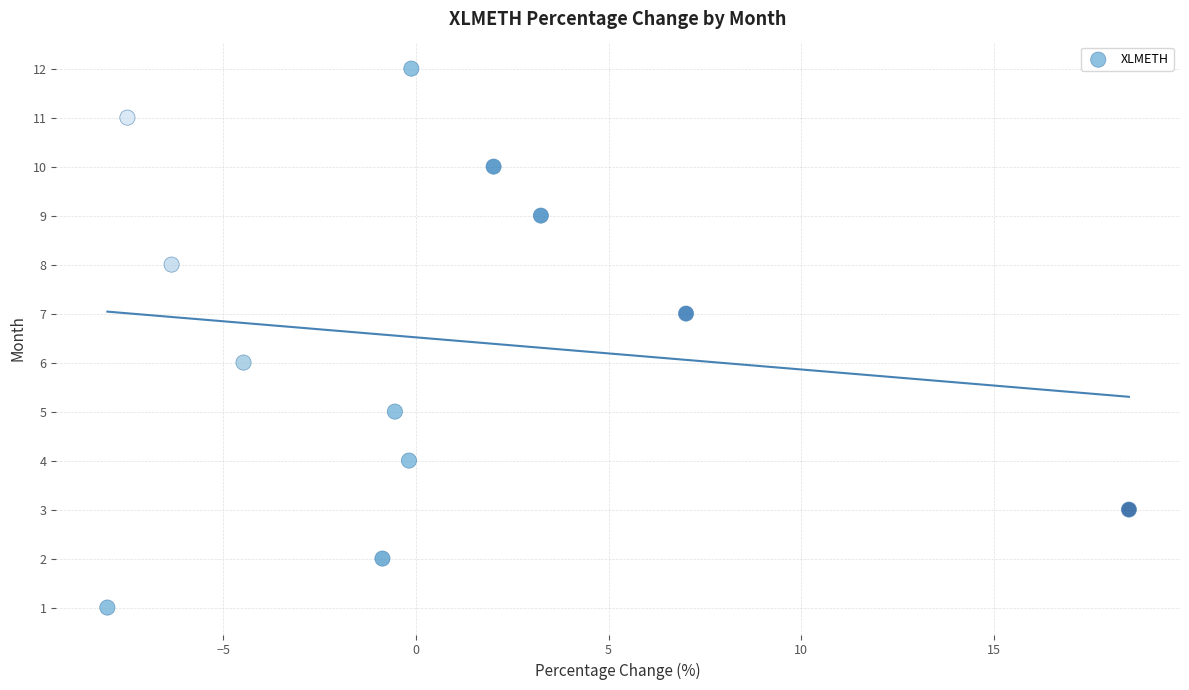

What is the range of Y values (max minus min)?

11